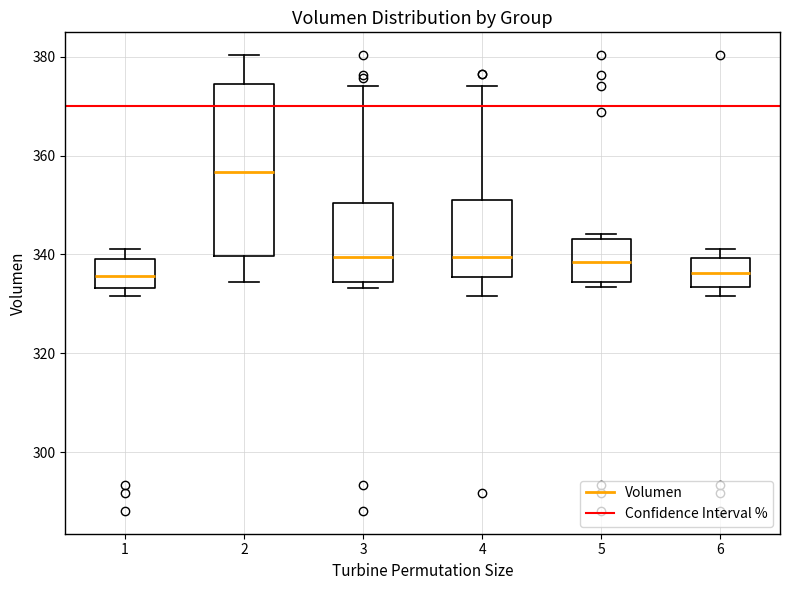

Where does the median line of the box at x = 5 sit on the y-axis? The values are not printed on the chart, so give them approximately, as read against the axis.

338